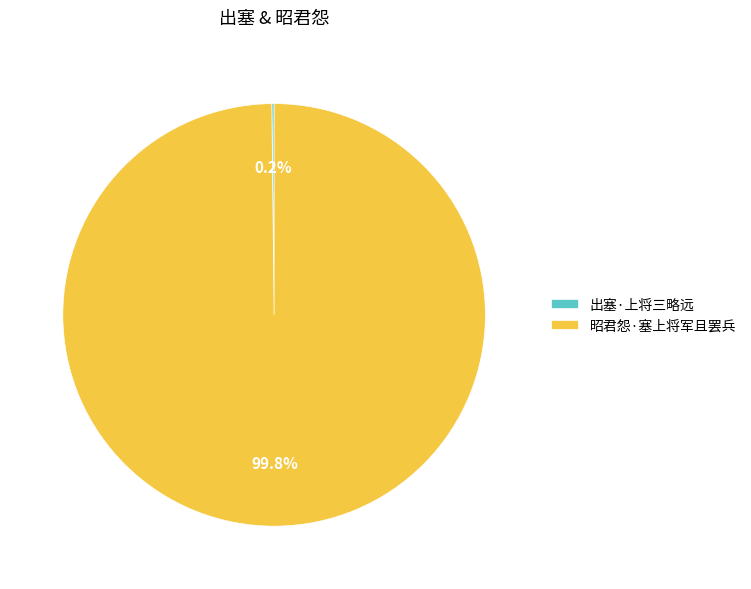

How much of the chart is everything except 昭君怨·塞上将军且罢兵?

0.2%